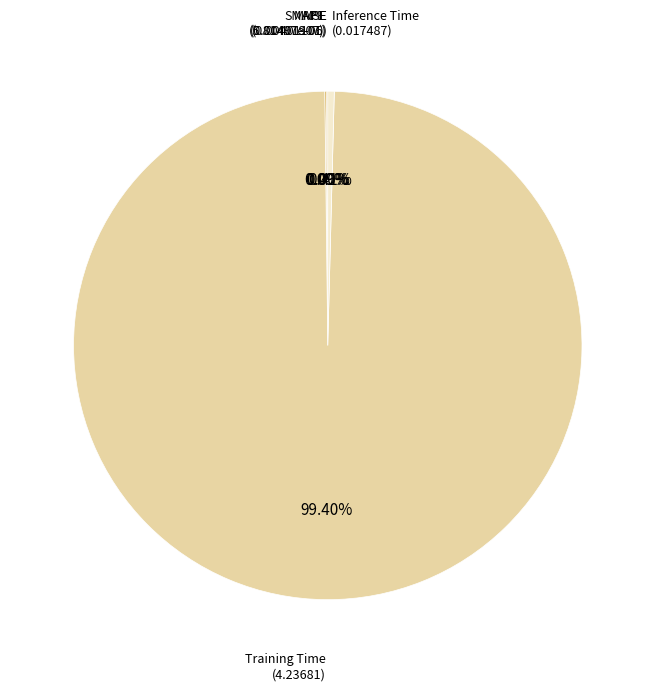

Is there a majority slice in this chart?

Yes